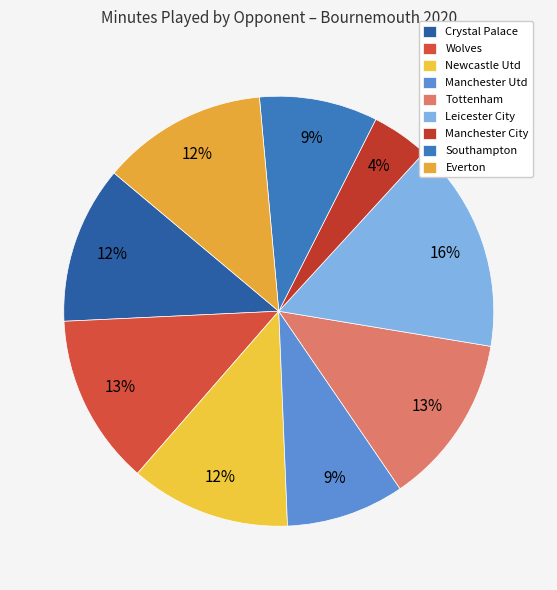

Does Southampton represent more than half of the total?

No